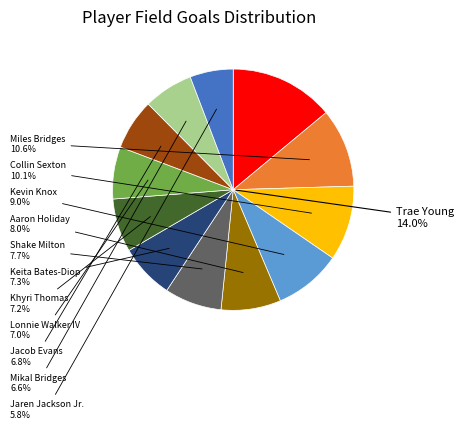

True or false: Lonnie Walker IV accounts for 7% of the total.

True